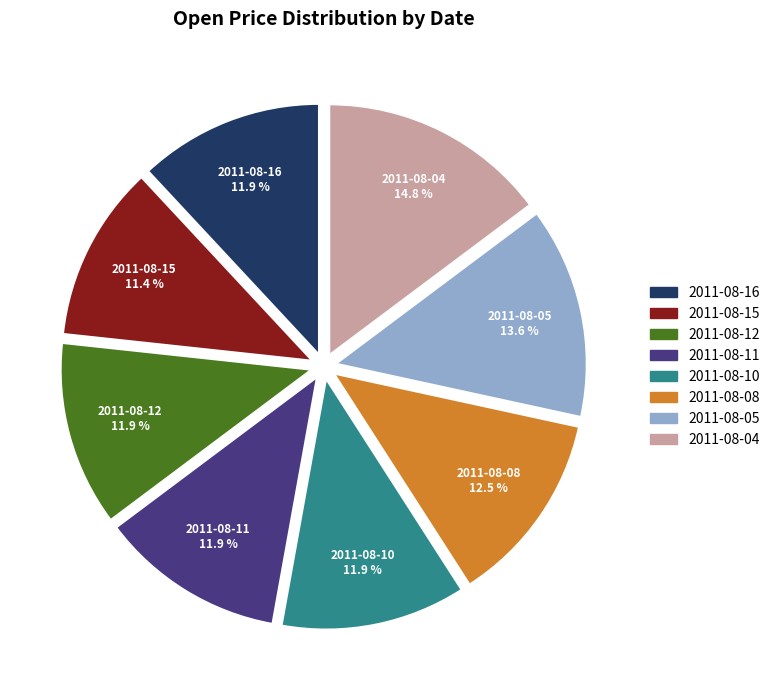

Between 2011-08-11 and 2011-08-05, which is larger?

2011-08-05